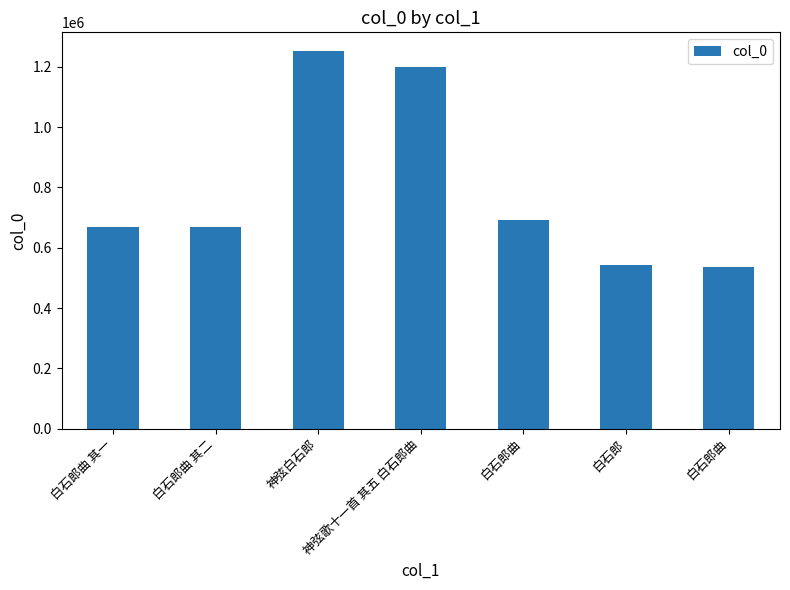

List the labels in order of value, largest first.

神弦白石郎, 神弦歌十一首 其五 白石郎曲, 白石郎曲, 白石郎曲 其二, 白石郎曲 其一, 白石郎, 白石郎曲